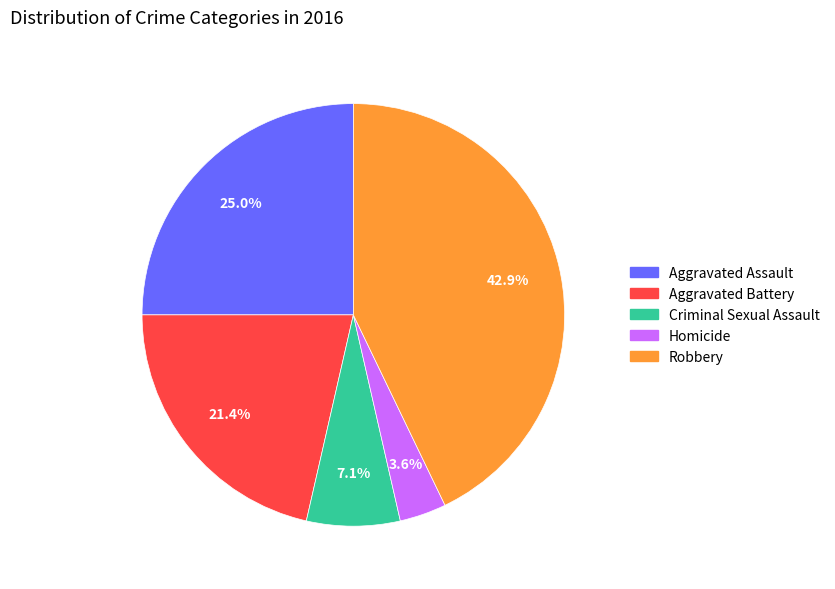

Which slice is the largest?

Robbery